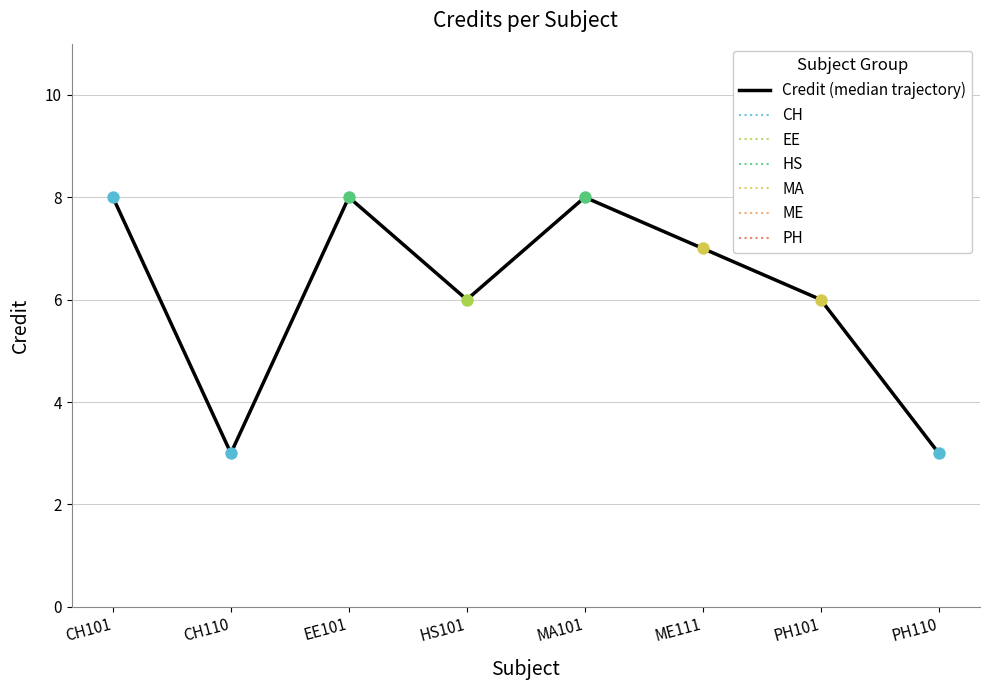

Which has a higher value, CH101 or EE101?

CH101